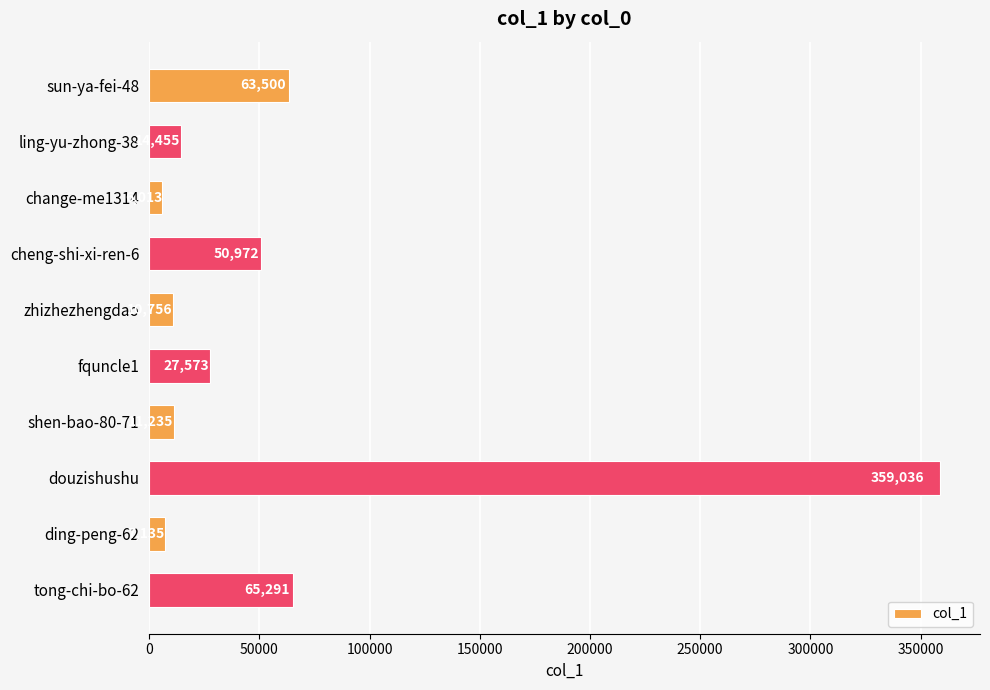

What is the smallest value displayed?

6013